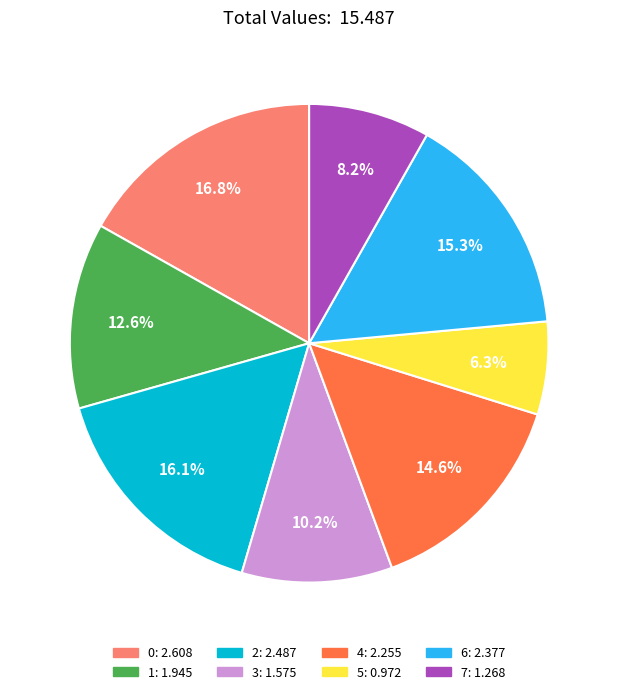

To the nearest percent, what portion does 6 represent?

15%